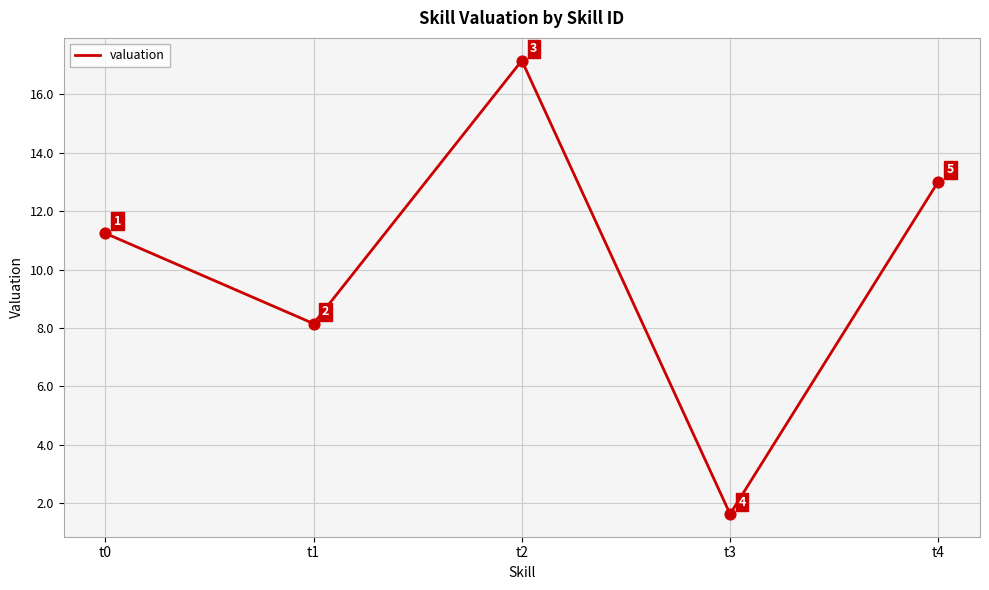

Between t1 and t3, which is larger?

t1